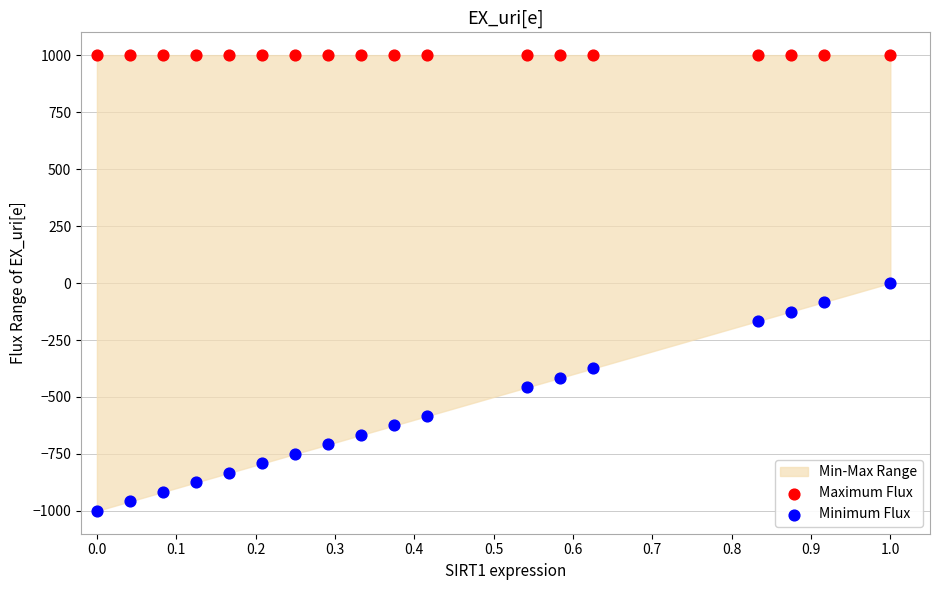

Which series reaches the minimum Y coordinate?

Minimum Flux